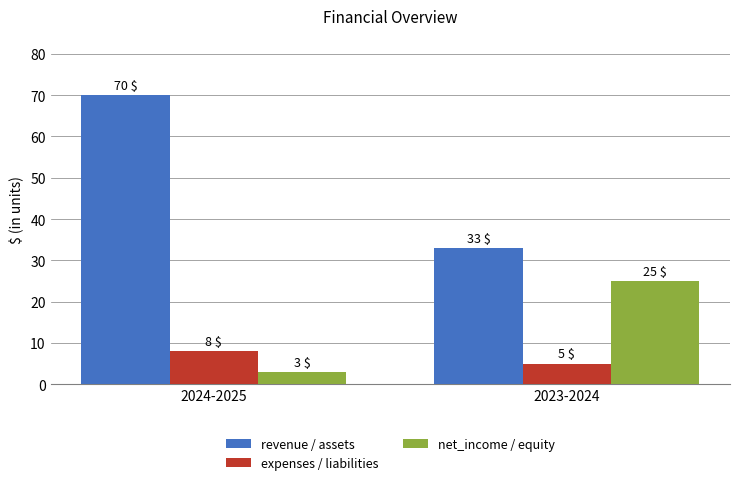

Rank the series by their average value, from highest to lowest.

revenue / assets, net_income / equity, expenses / liabilities